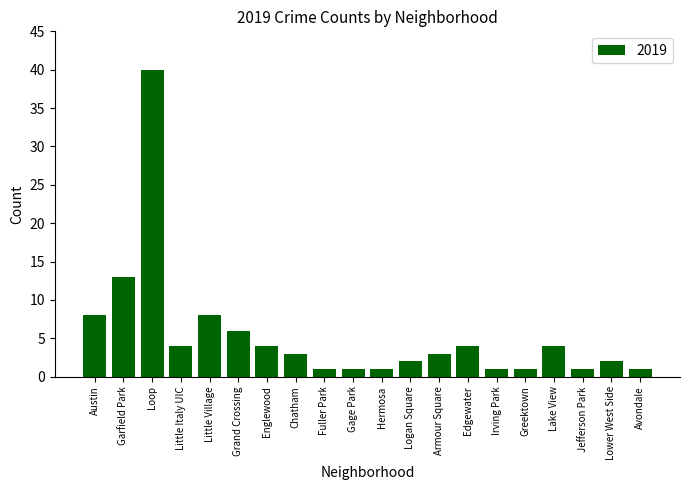

Which has a higher value, Little Italy UIC or Lower West Side?

Little Italy UIC